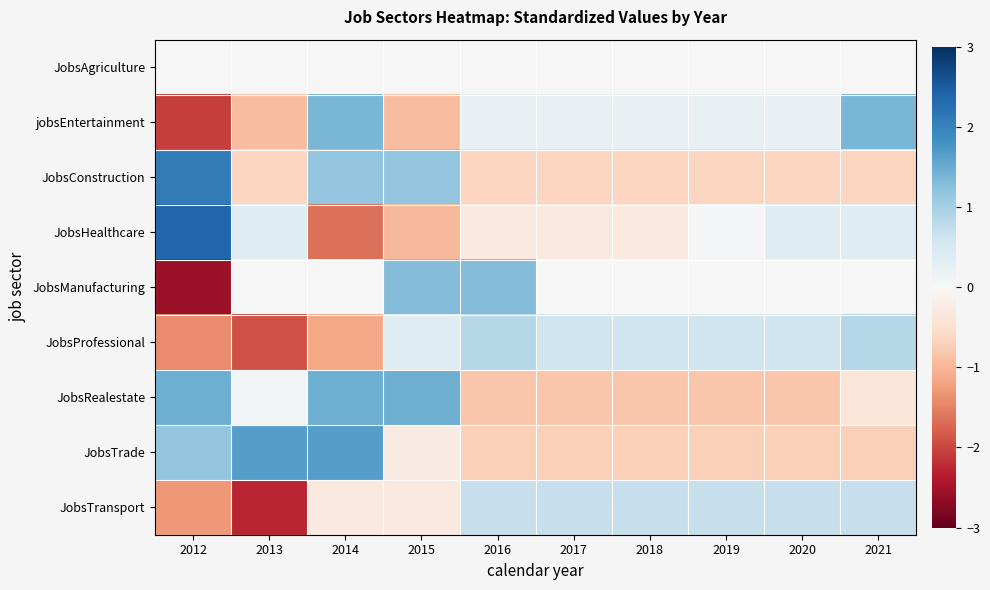

Which series changed the most between 2018 and 2021?

jobsEntertainment